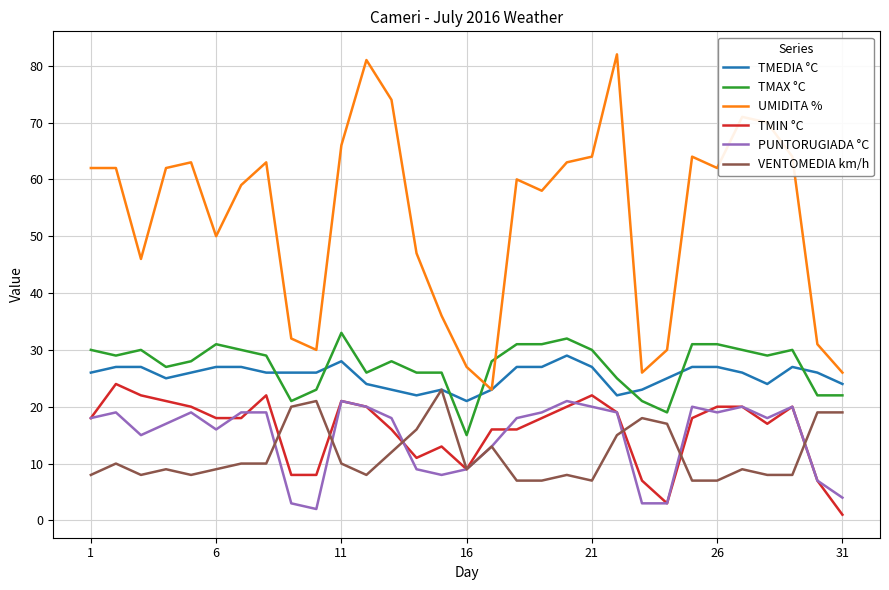

What is the minimum value for TMAX °C?

15